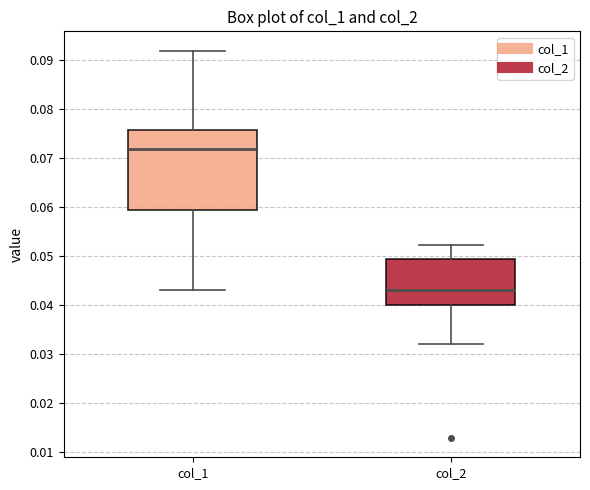

Which box is the tallest, from its lower edge to its upper edge?

col_1